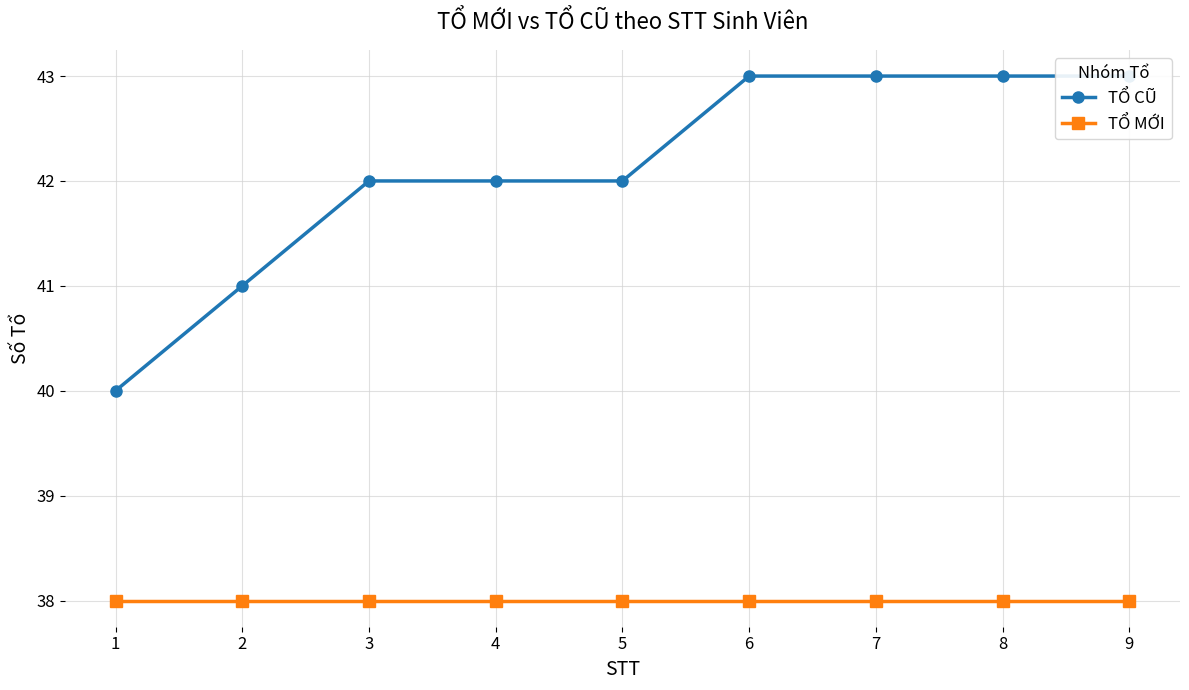

True or false: TỔ MỚI and TỔ CŨ cross at least once.

False